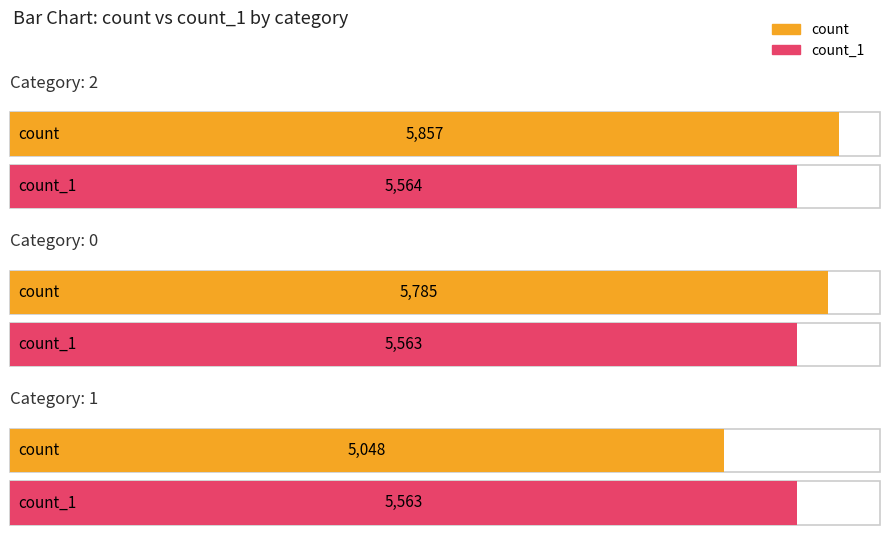

Between 2 and 1, which series saw the biggest shift?

count